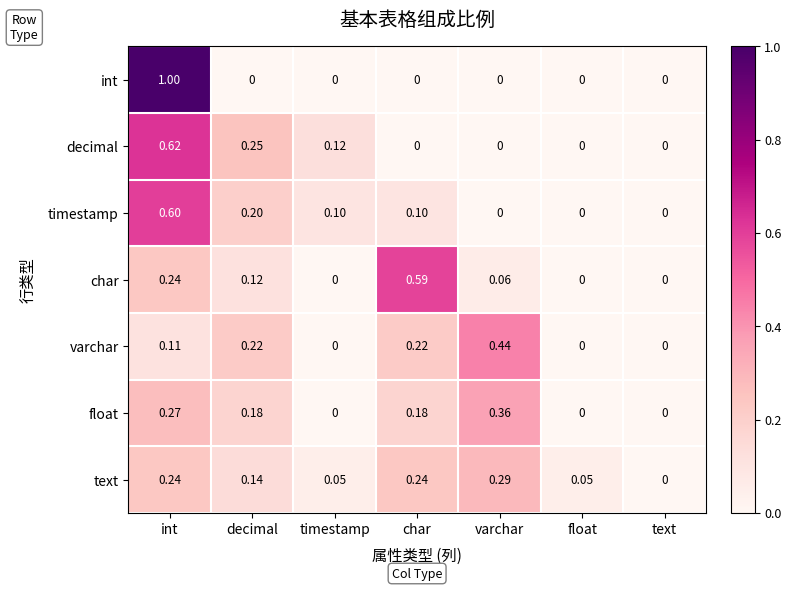

Rank the series by their maximum value, from lowest to highest.

text, float, varchar, char, timestamp, decimal, int